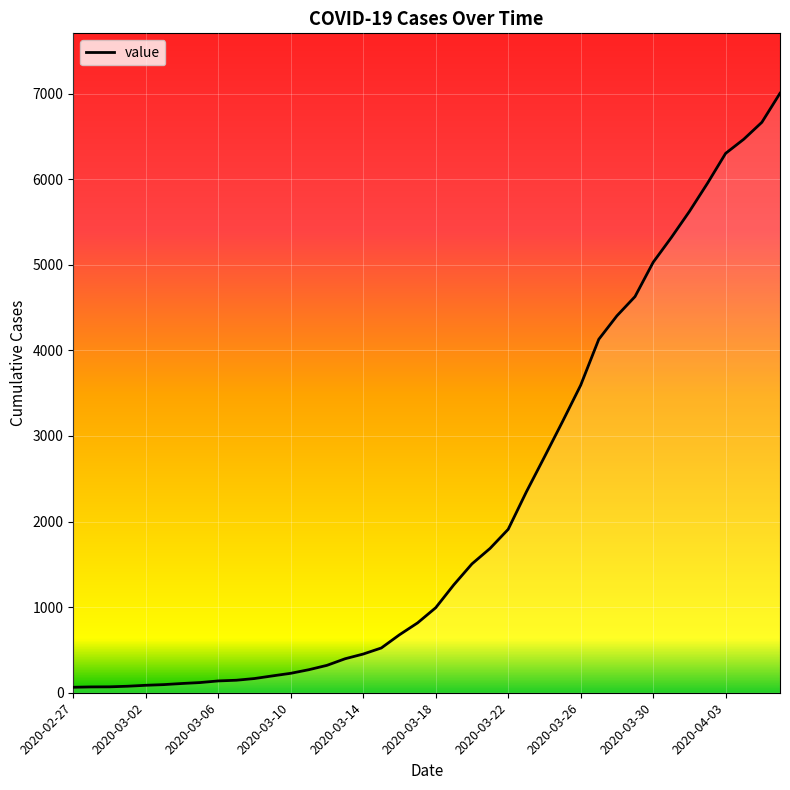

What is the greatest value displayed?

7003